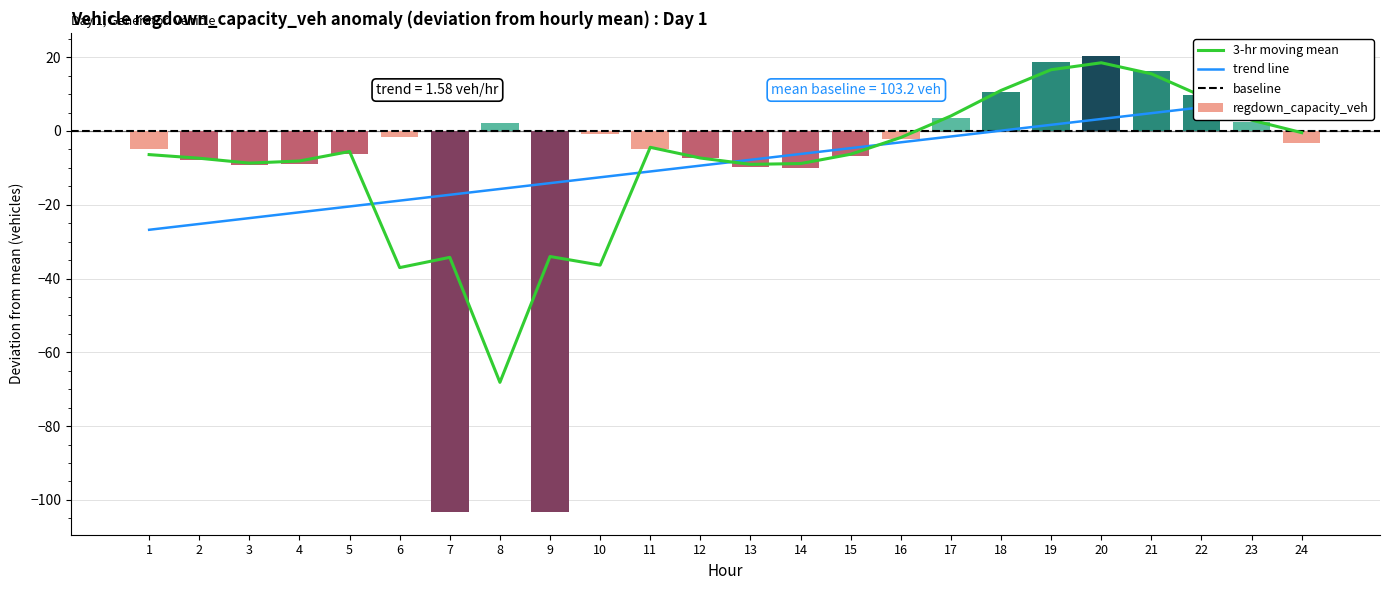

Where is the data nearest to the value -41?

14